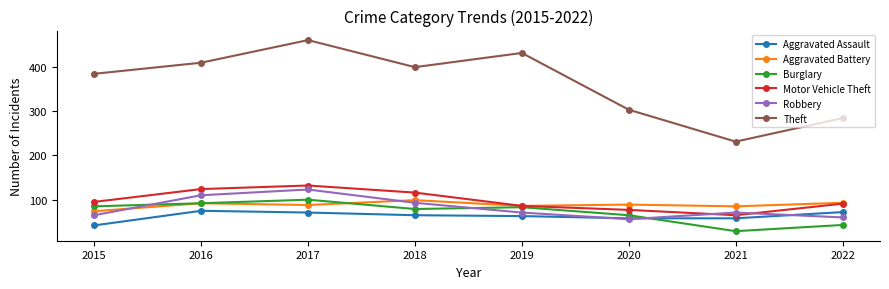

Does the chart have visible grid lines?

No